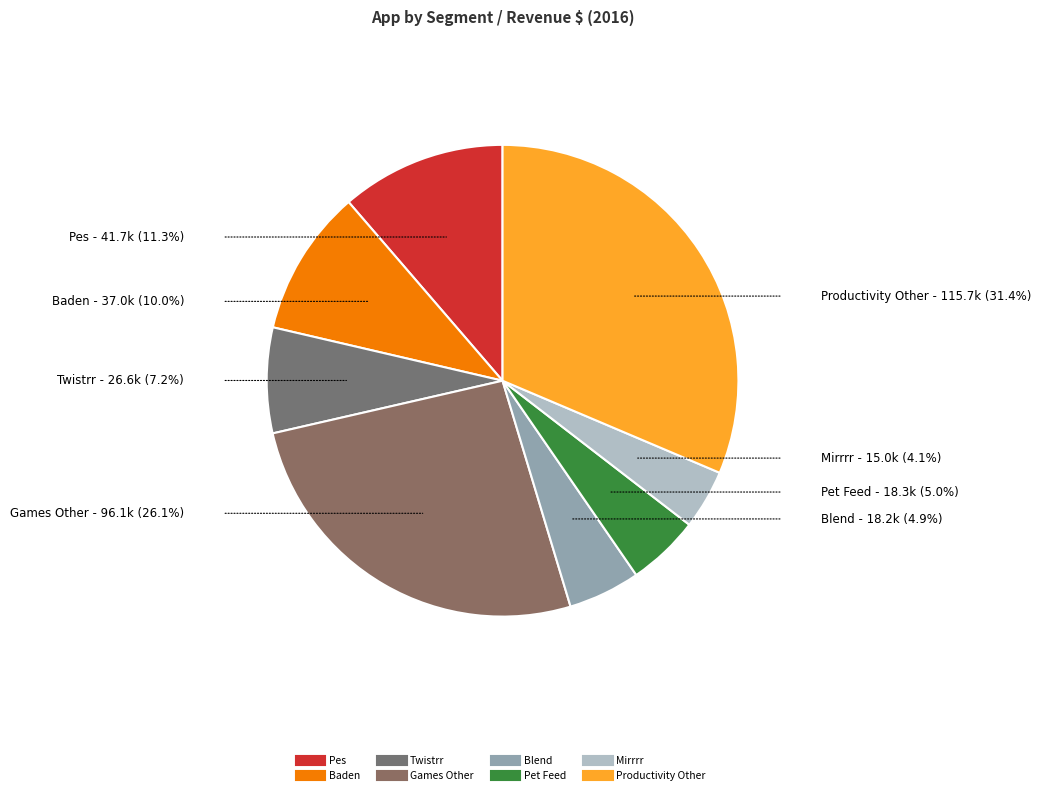

Combined, do Pet Feed and Baden account for over 50%?

No